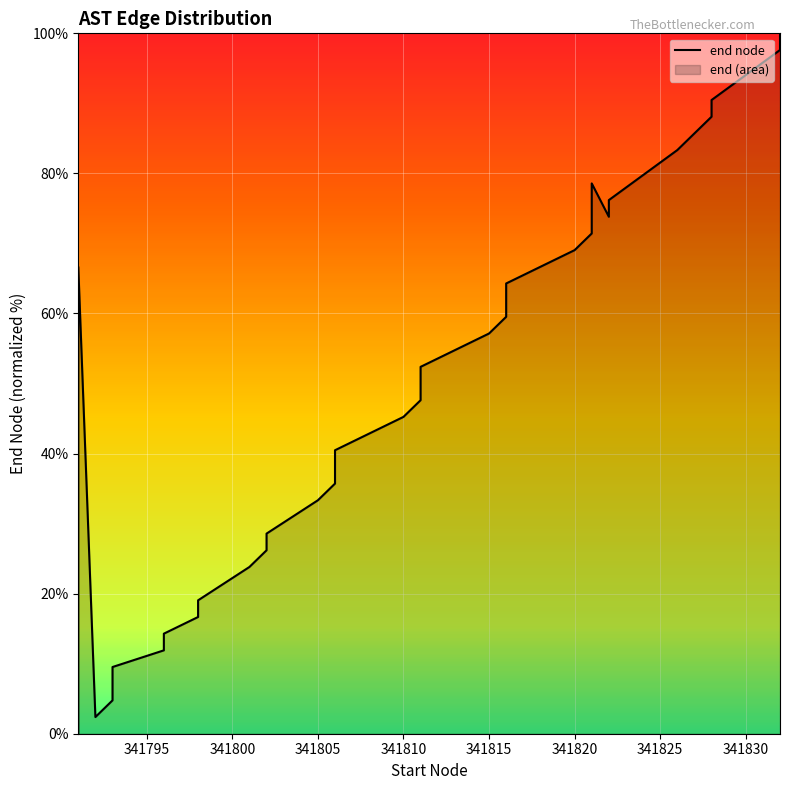

How many positive values are there?

39